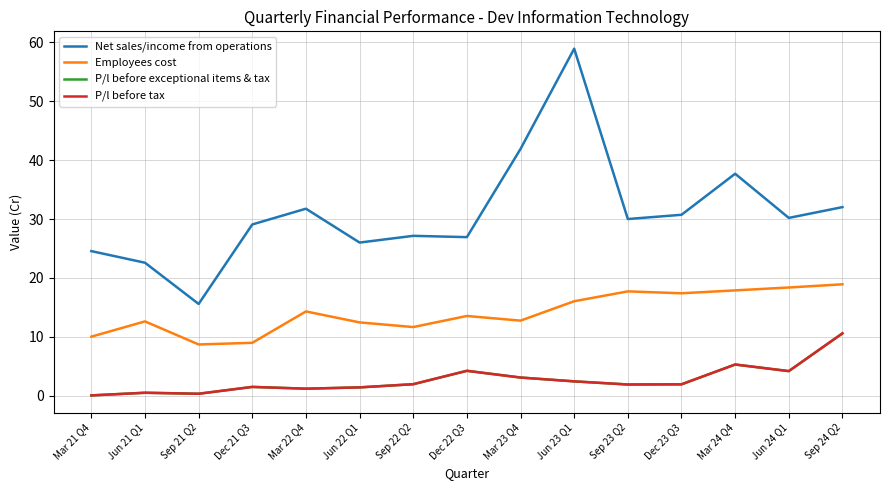

Does the chart display data point markers on the line(s)?

No